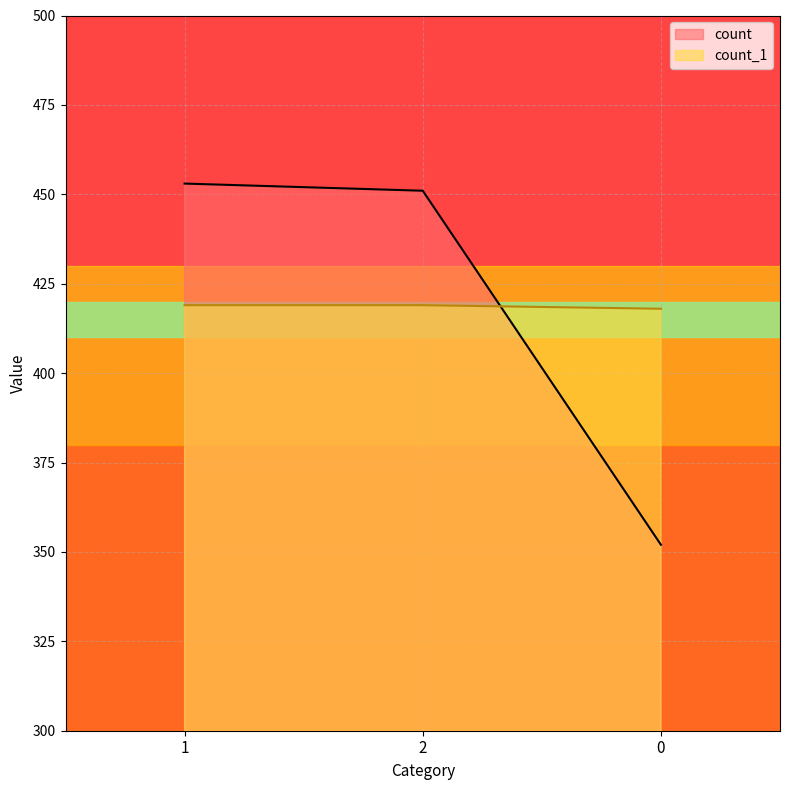

Reading left to right, list all the values displayed in this chart.

count: 1=453	2=451	0=352
count_1: 1=419	2=419	0=418